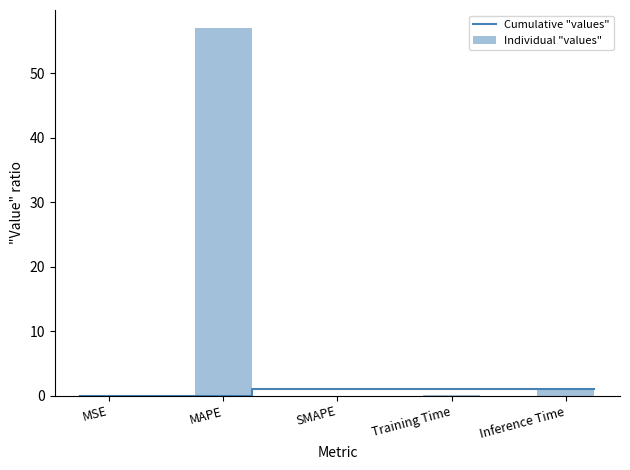

What position from the right is Training Time?

2